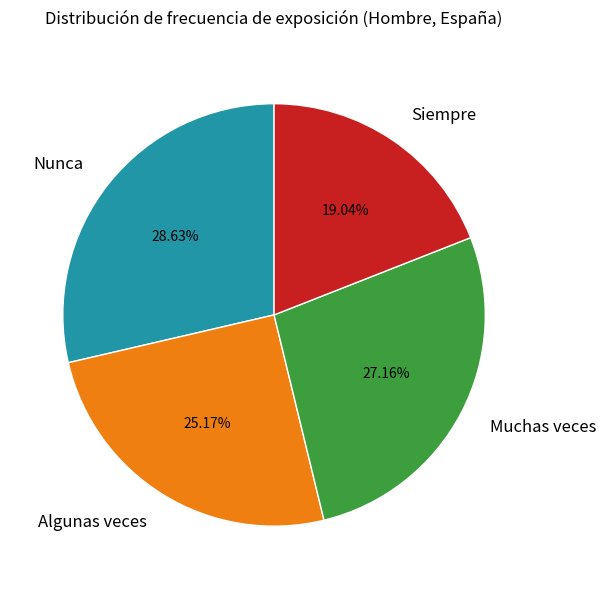

Is there a majority slice in this chart?

No